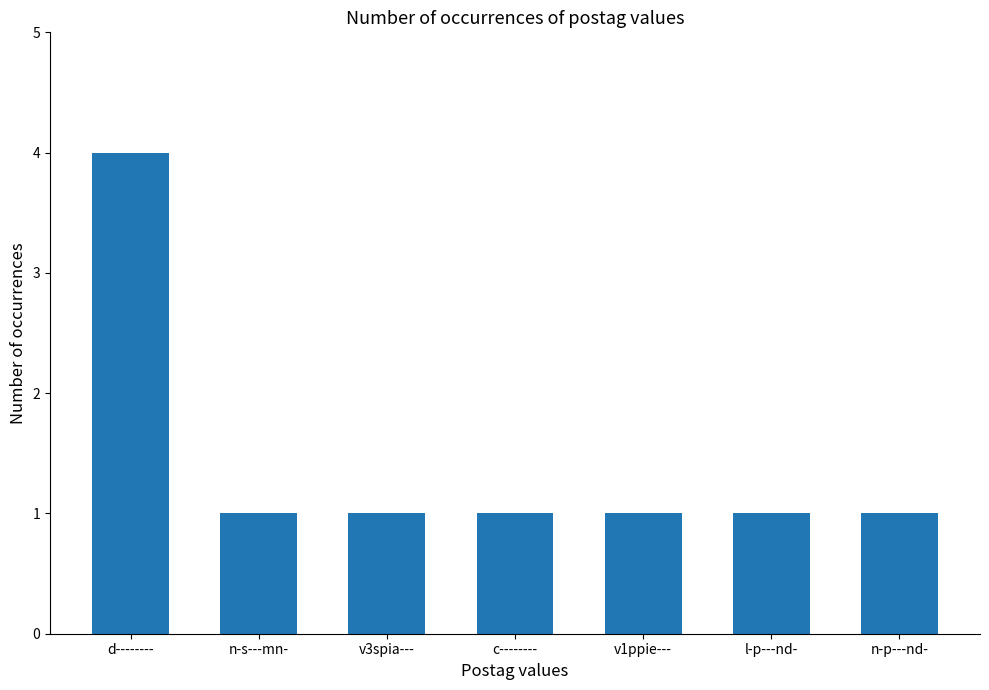

What is the difference between the maximum and second lowest values?

3